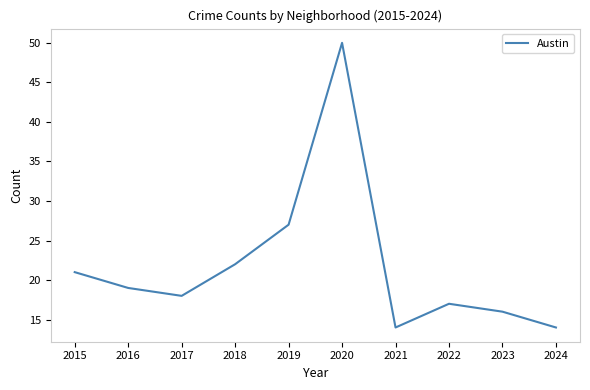

Is this an area chart (filled region under the line)?

No